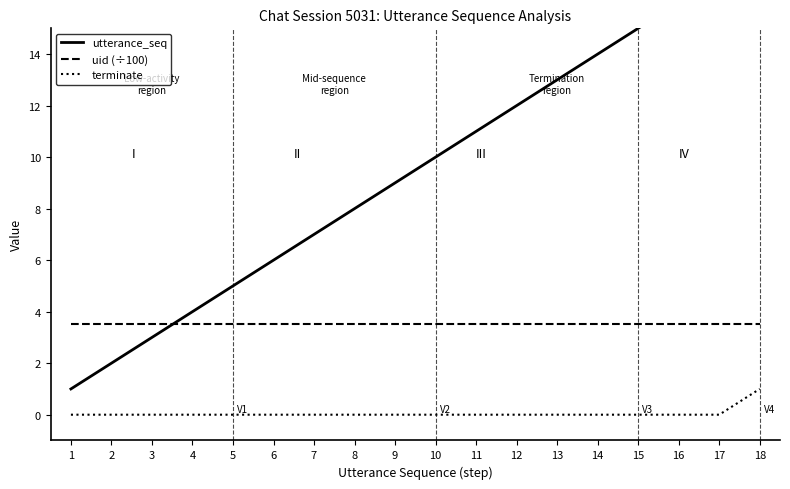

Is it true that utterance_seq equals 2.0 at 2?

True